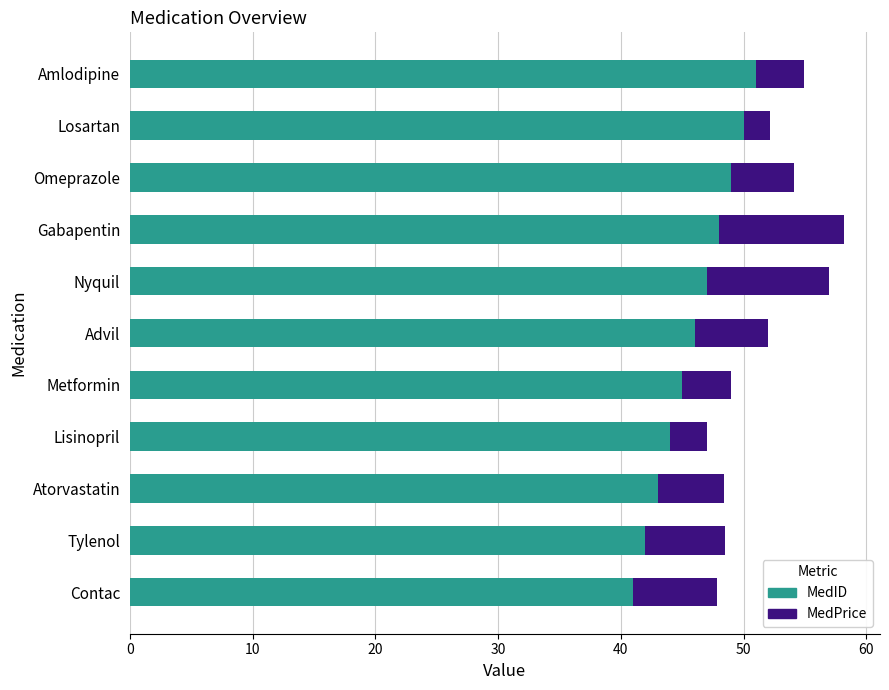

What is the lowest value of the MedID series?

41.0